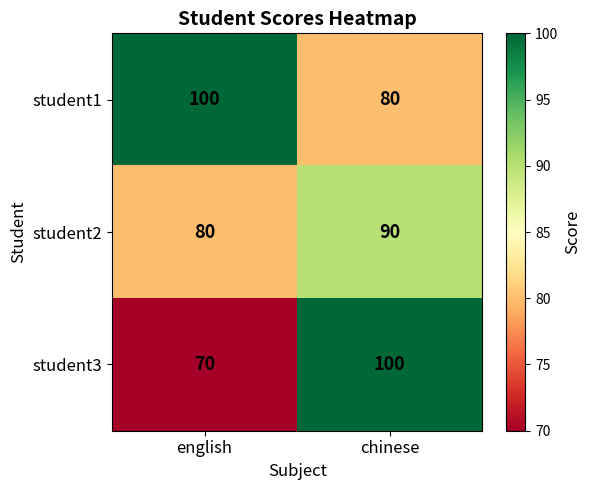

At how many categories does at least one series exceed 92?

2